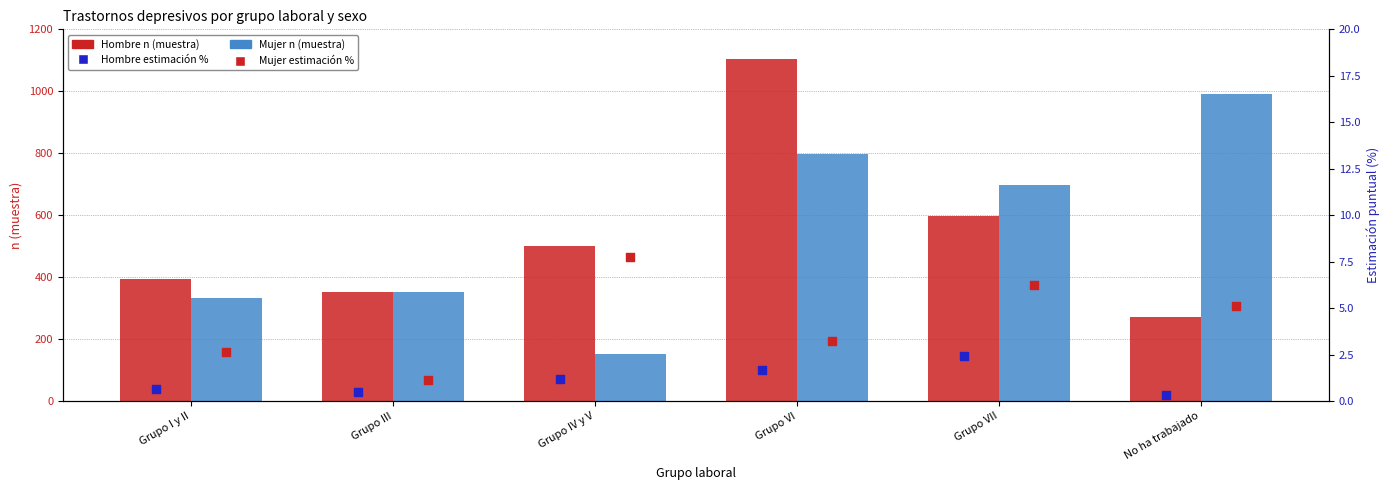

Which series has the largest Y range (max minus min)?

Mujer (n muestra)